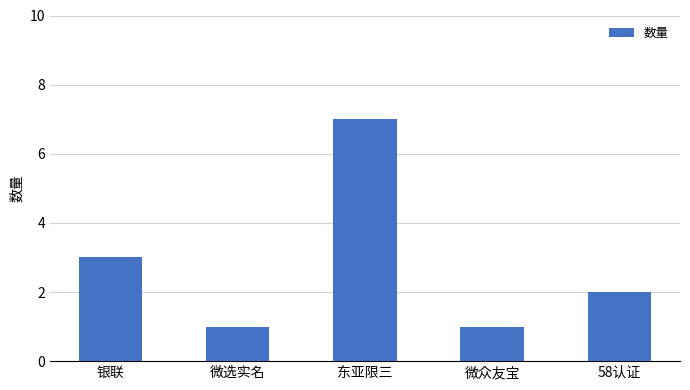

Does the chart contain any negative values?

No